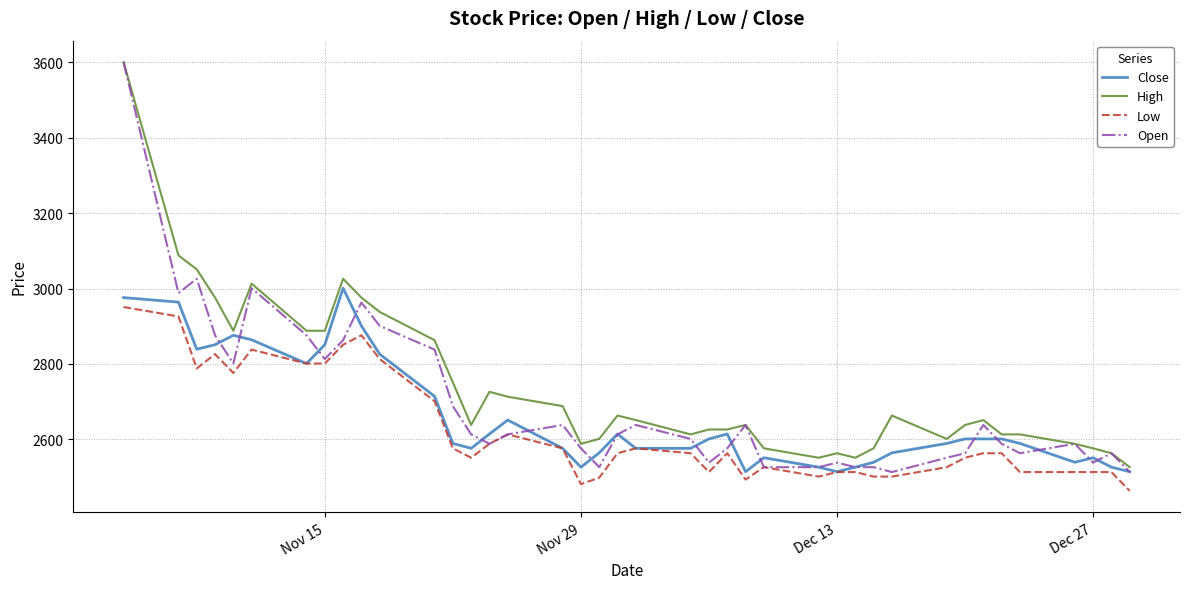

What is the lowest value of the High series?

2526